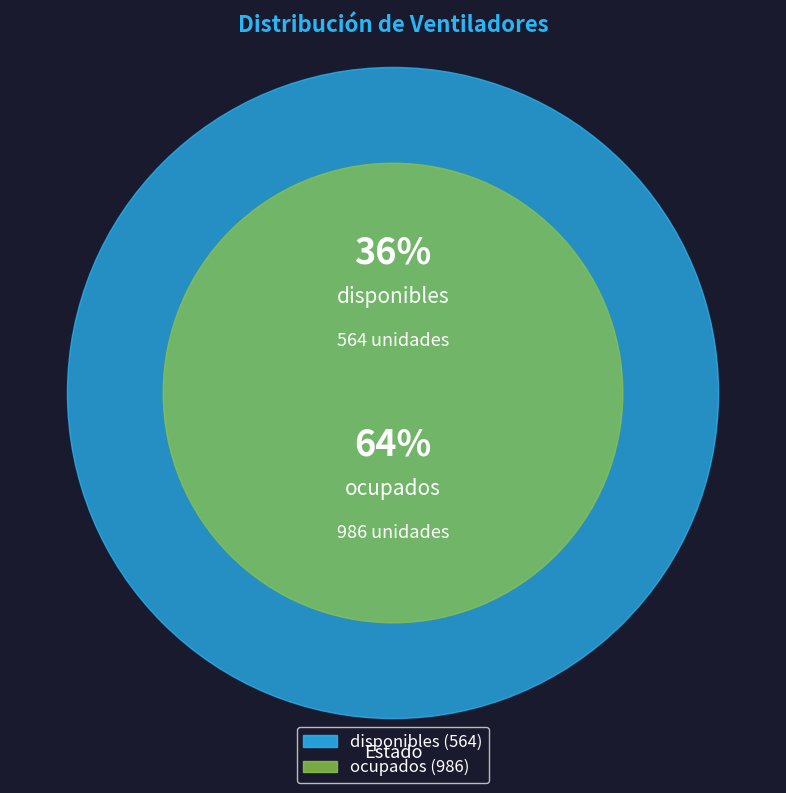

Rank the categories by value from lowest to highest.

disponibles, ocupados